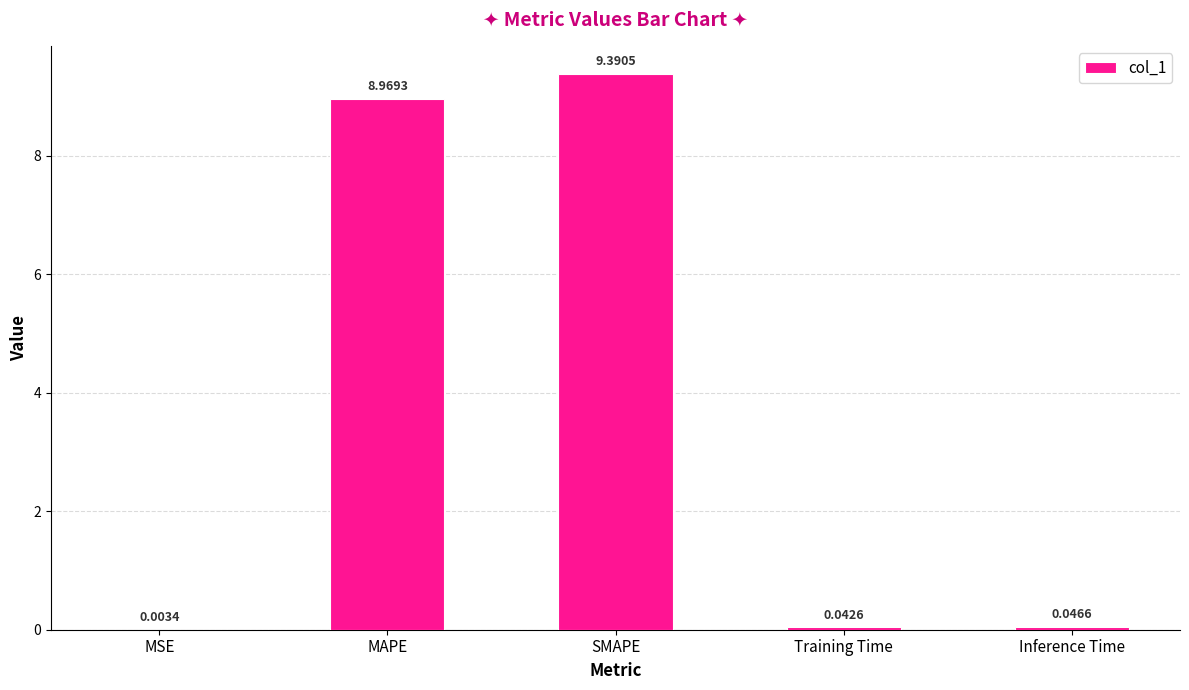

The value at SMAPE is 12.3. True or false?

False